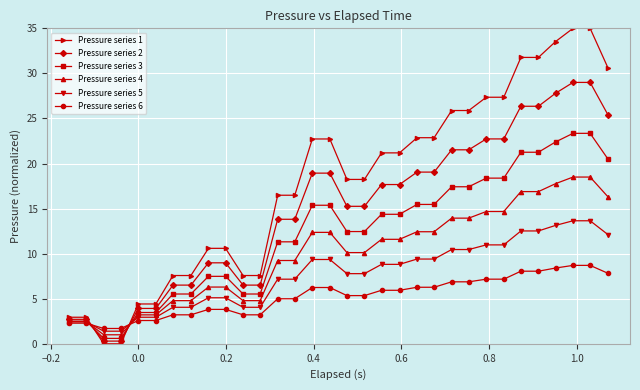

Which series has the largest range (max minus min)?

Pressure series 1